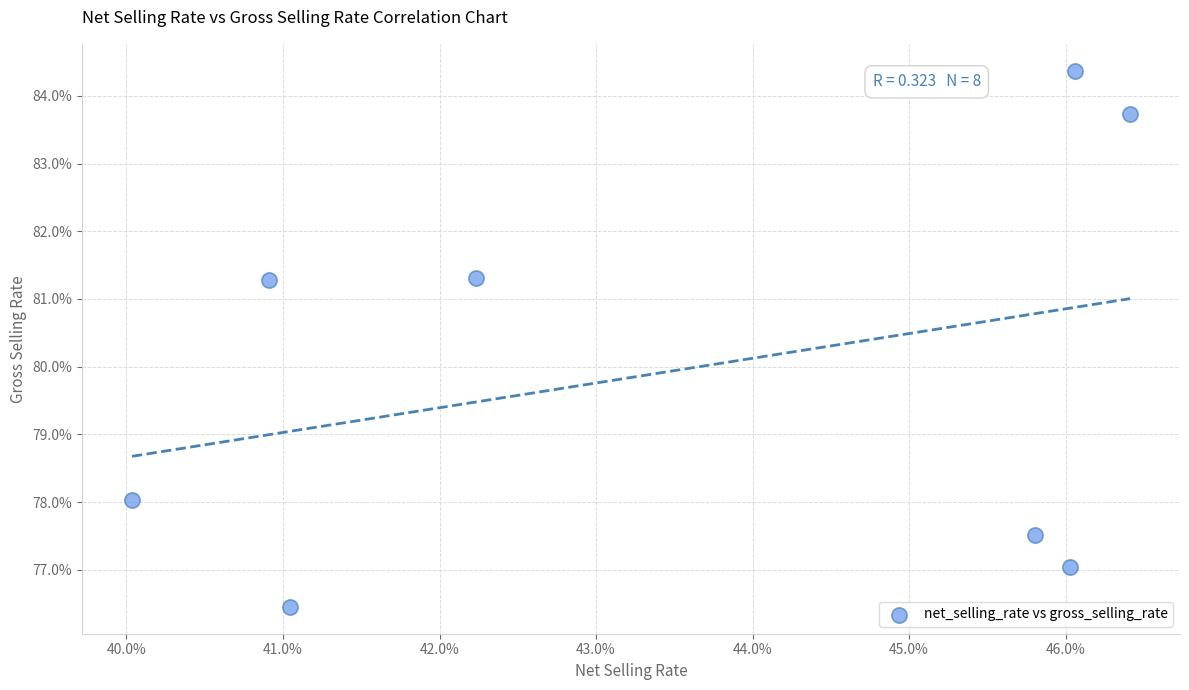

What is the range of Y values (max minus min)?

7.9